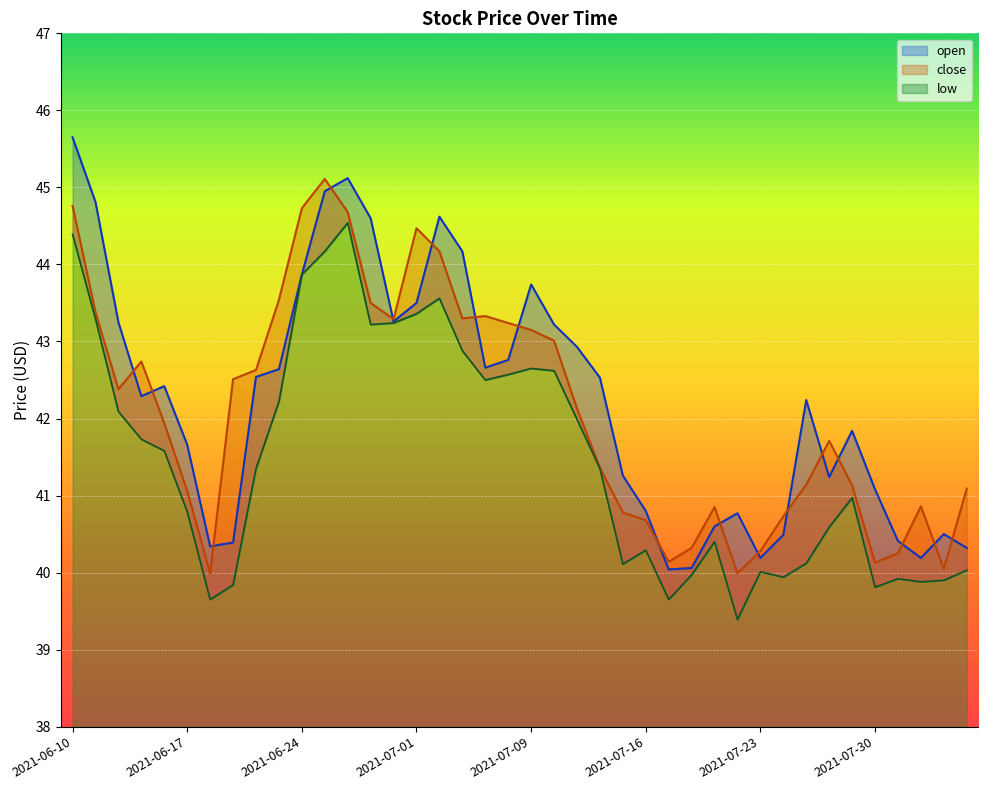

Reading right to left, transcribe all the data shown in this chart.

open: 2021-08-05=40.3	2021-08-04=40.5	2021-08-03=40.2	2021-08-02=40.4	2021-07-30=41.1	2021-07-29=41.8	2021-07-28=41.2	2021-07-27=42.2	2021-07-26=40.5	2021-07-23=40.2	2021-07-22=40.8	2021-07-21=40.6	2021-07-20=40.1	2021-07-19=40.0	2021-07-16=40.8	2021-07-15=41.3	2021-07-14=42.5	2021-07-13=42.9	2021-07-12=43.2	2021-07-09=43.7	2021-07-08=42.8	2021-07-07=42.7	2021-07-06=44.2	2021-07-02=44.6	2021-07-01=43.5	2021-06-30=43.3	2021-06-29=44.6	2021-06-28=45.1	2021-06-25=45.0	2021-06-24=43.9	2021-06-23=42.6	2021-06-22=42.5	2021-06-21=40.4	2021-06-18=40.3	2021-06-17=41.7	2021-06-16=42.4	2021-06-15=42.3	2021-06-14=43.2	2021-06-11=44.8	2021-06-10=45.6
close: 2021-08-05=41.1	2021-08-04=40.0	2021-08-03=40.9	2021-08-02=40.2	2021-07-30=40.1	2021-07-29=41.1	2021-07-28=41.7	2021-07-27=41.1	2021-07-26=40.7	2021-07-23=40.3	2021-07-22=40.0	2021-07-21=40.9	2021-07-20=40.3	2021-07-19=40.1	2021-07-16=40.7	2021-07-15=40.8	2021-07-14=41.4	2021-07-13=42.1	2021-07-12=43.0	2021-07-09=43.1	2021-07-08=43.2	2021-07-07=43.3	2021-07-06=43.3	2021-07-02=44.2	2021-07-01=44.5	2021-06-30=43.3	2021-06-29=43.5	2021-06-28=44.7	2021-06-25=45.1	2021-06-24=44.7	2021-06-23=43.5	2021-06-22=42.6	2021-06-21=42.5	2021-06-18=40.0	2021-06-17=41.1	2021-06-16=41.9	2021-06-15=42.7	2021-06-14=42.4	2021-06-11=43.4	2021-06-10=44.8
low: 2021-08-05=40.0	2021-08-04=39.9	2021-08-03=39.9	2021-08-02=39.9	2021-07-30=39.8	2021-07-29=41.0	2021-07-28=40.6	2021-07-27=40.1	2021-07-26=39.9	2021-07-23=40.0	2021-07-22=39.4	2021-07-21=40.4	2021-07-20=40.0	2021-07-19=39.6	2021-07-16=40.3	2021-07-15=40.1	2021-07-14=41.4	2021-07-13=42.0	2021-07-12=42.6	2021-07-09=42.6	2021-07-08=42.6	2021-07-07=42.5	2021-07-06=42.9	2021-07-02=43.6	2021-07-01=43.4	2021-06-30=43.2	2021-06-29=43.2	2021-06-28=44.5	2021-06-25=44.2	2021-06-24=43.9	2021-06-23=42.2	2021-06-22=41.4	2021-06-21=39.8	2021-06-18=39.6	2021-06-17=40.8	2021-06-16=41.6	2021-06-15=41.7	2021-06-14=42.1	2021-06-11=43.3	2021-06-10=44.4